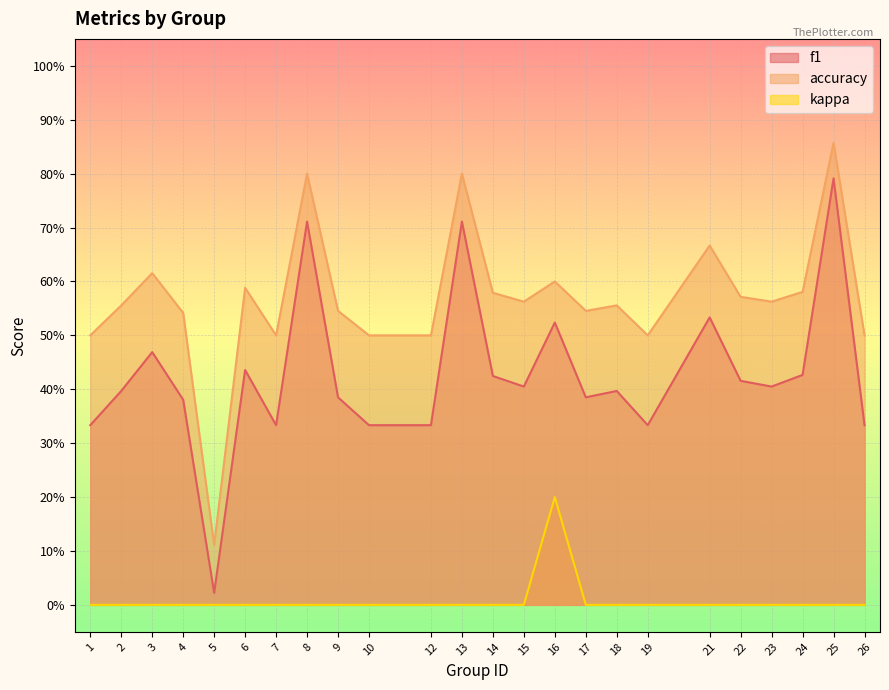

At which category does kappa reach its first local peak?

16